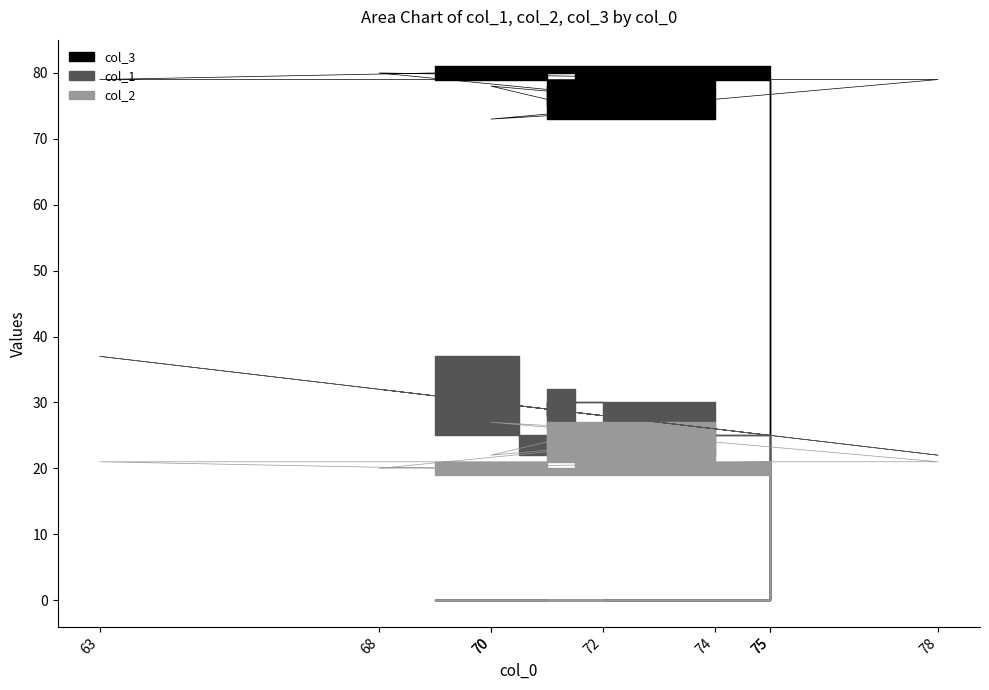

What value does the col_2 series have at 68?

80